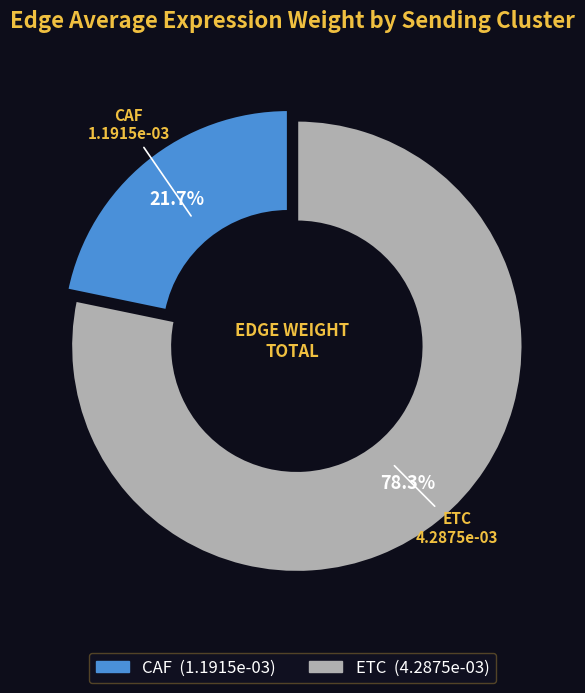

What is the majority slice?

ETC